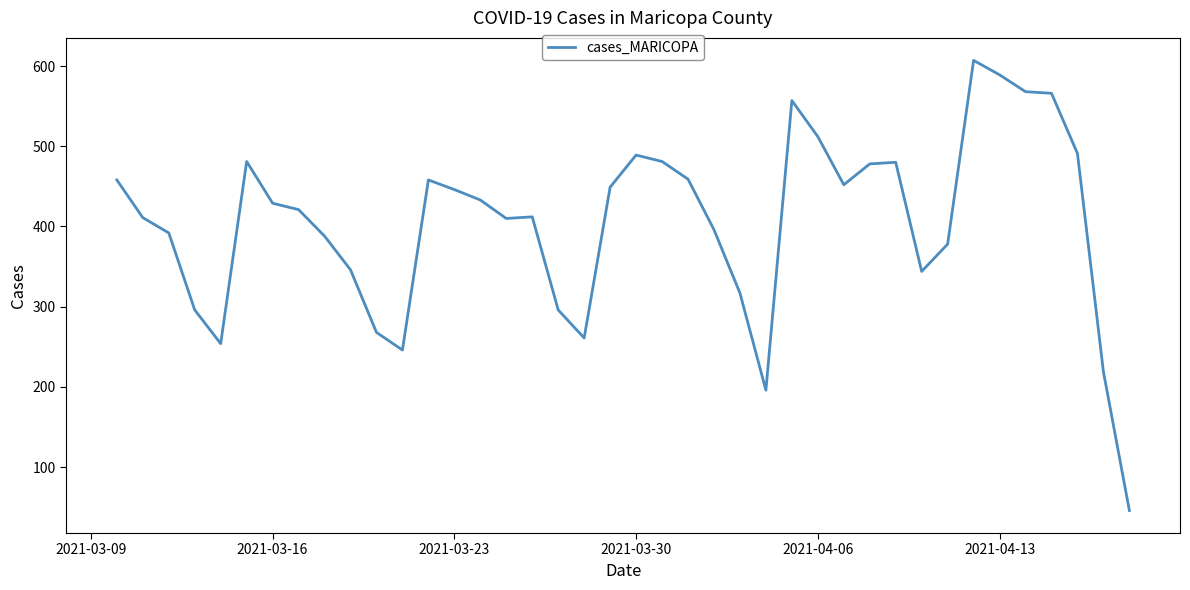

What is the difference between the maximum and minimum values?

561